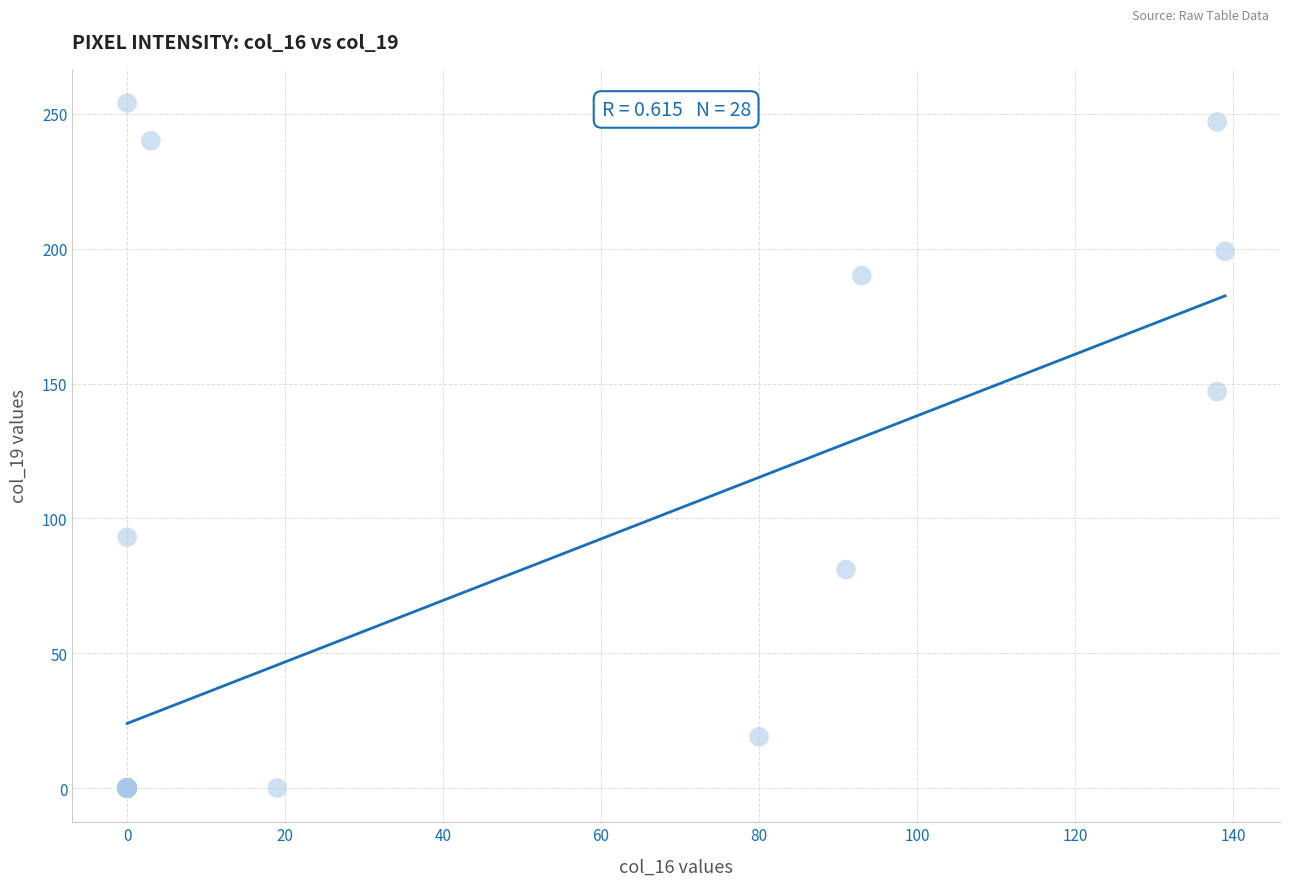

What Y value in the scatter plot is closest to 127?

147